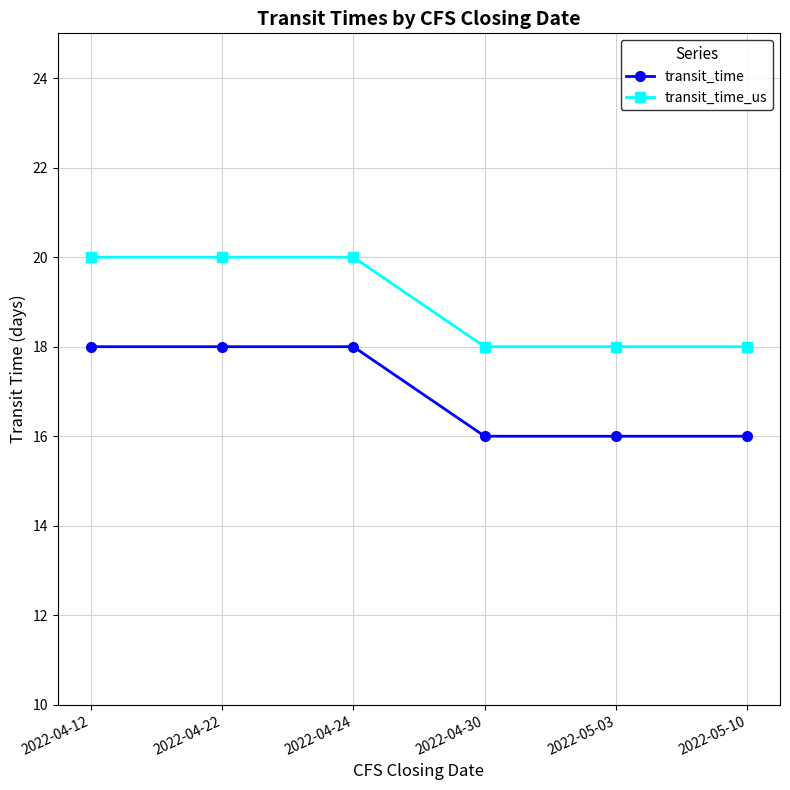

List the series in order of their overall mean, lowest first.

transit_time, transit_time_us